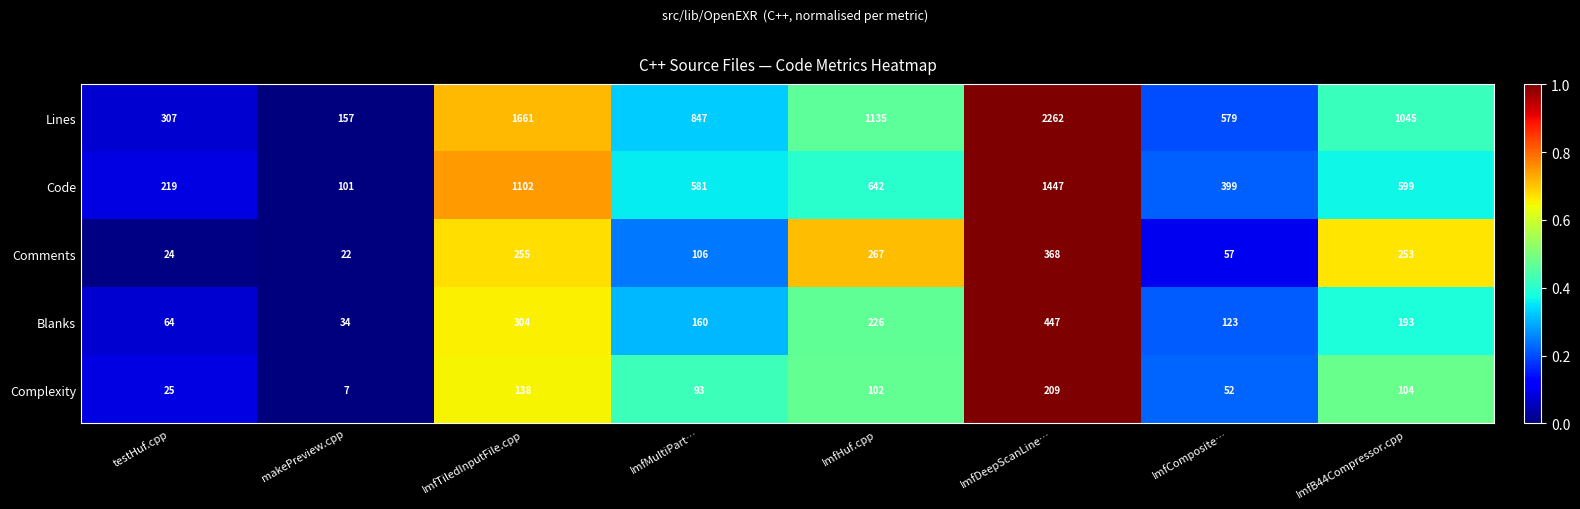

Which series has the largest range (max minus min)?

Lines